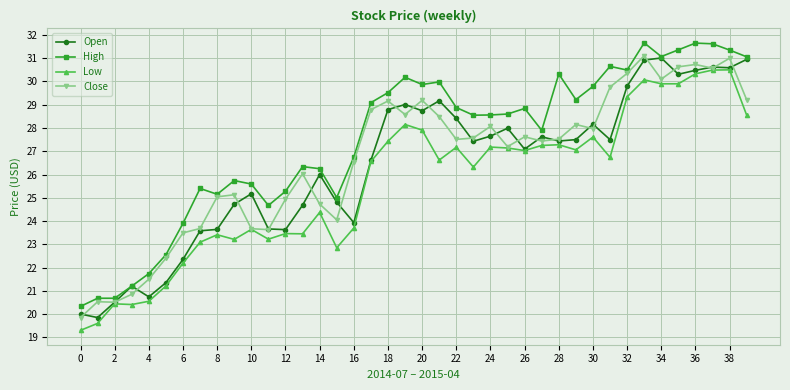

What is the value of the Low point at the 16th from the left?

22.9